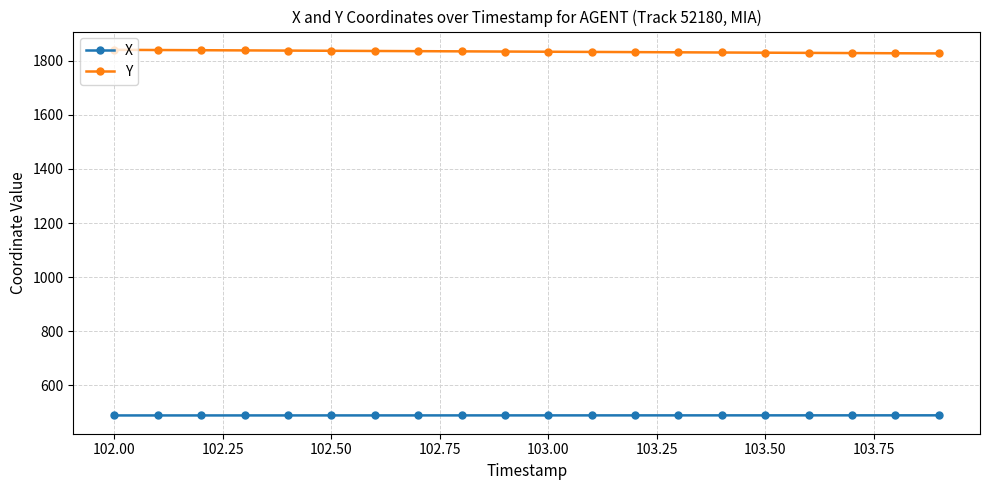

Rank the series by their maximum value, from lowest to highest.

X, Y